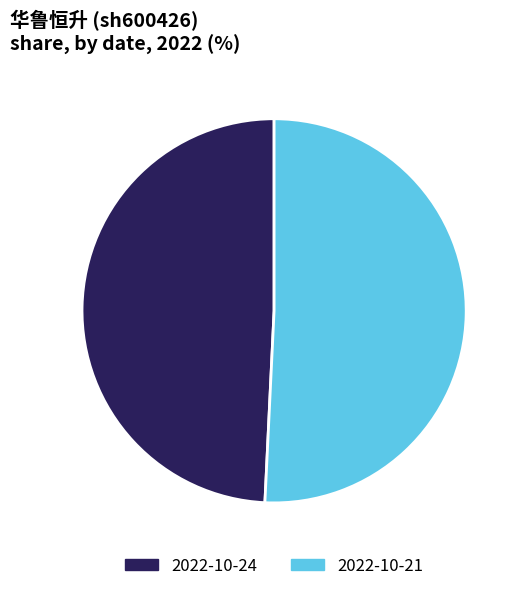

The 2022-10-21 slice represents 56% of the pie. True or false?

False